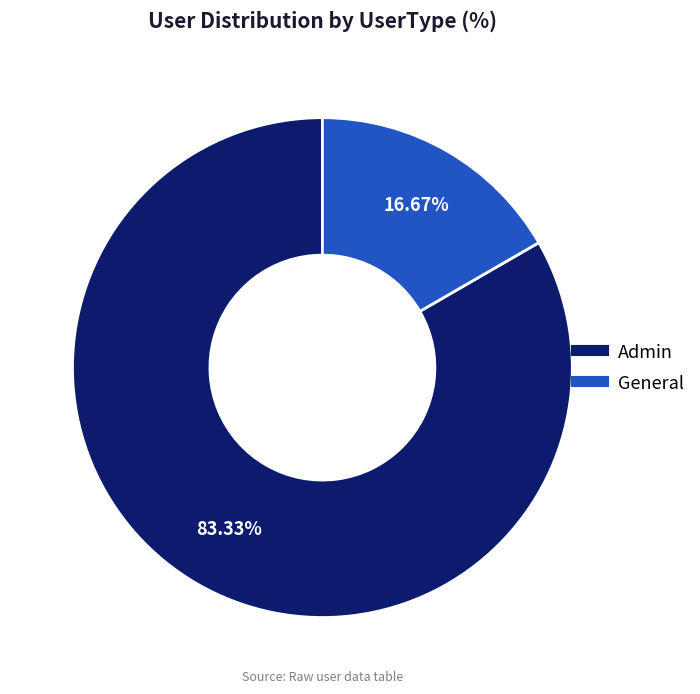

Count the number of slices in the pie.

2